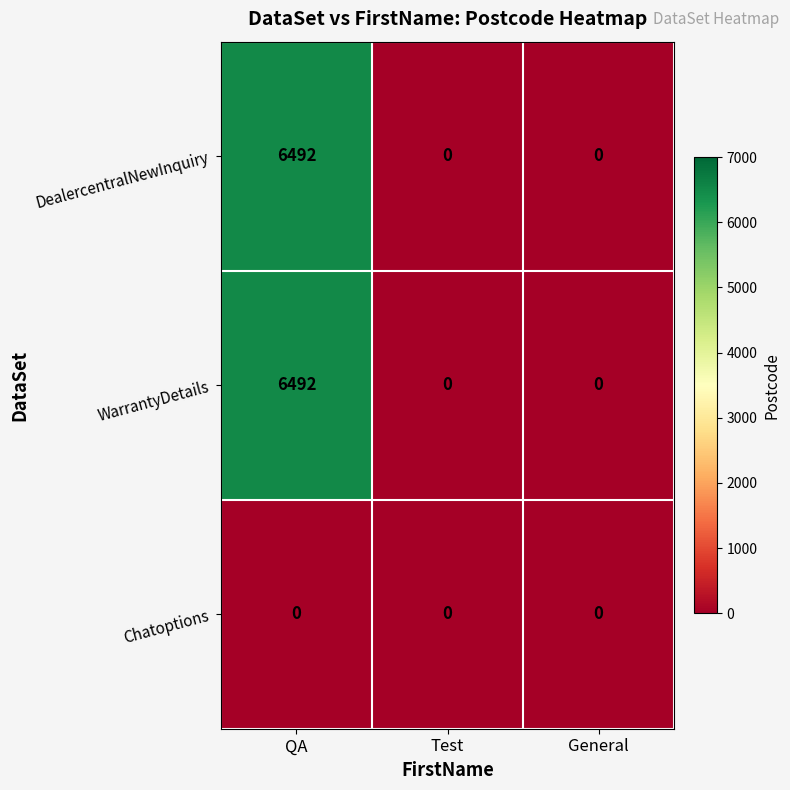

The value of WarrantyDetails at QA is 6492. True or false?

True